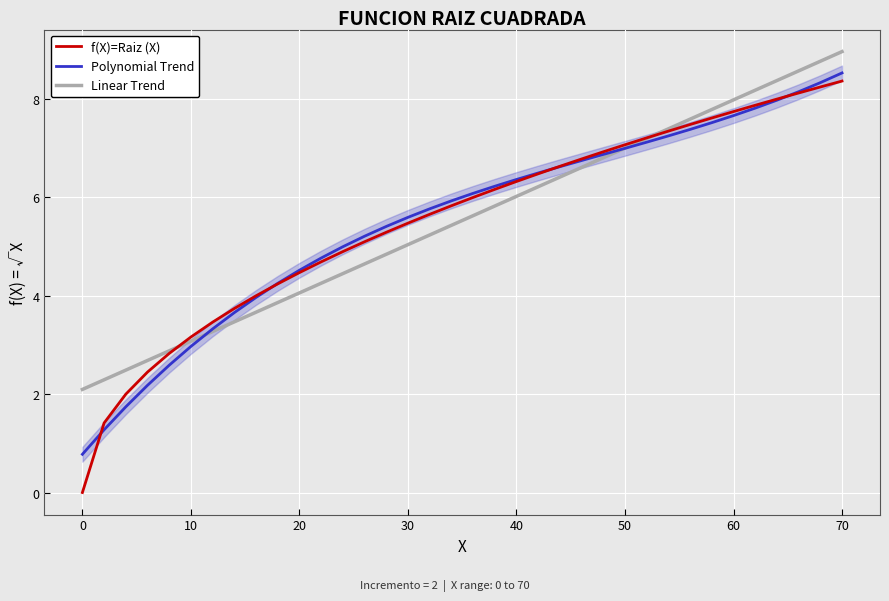

What is the difference between the maximum and minimum values in the f(X)=Raiz (X) series?

8.4